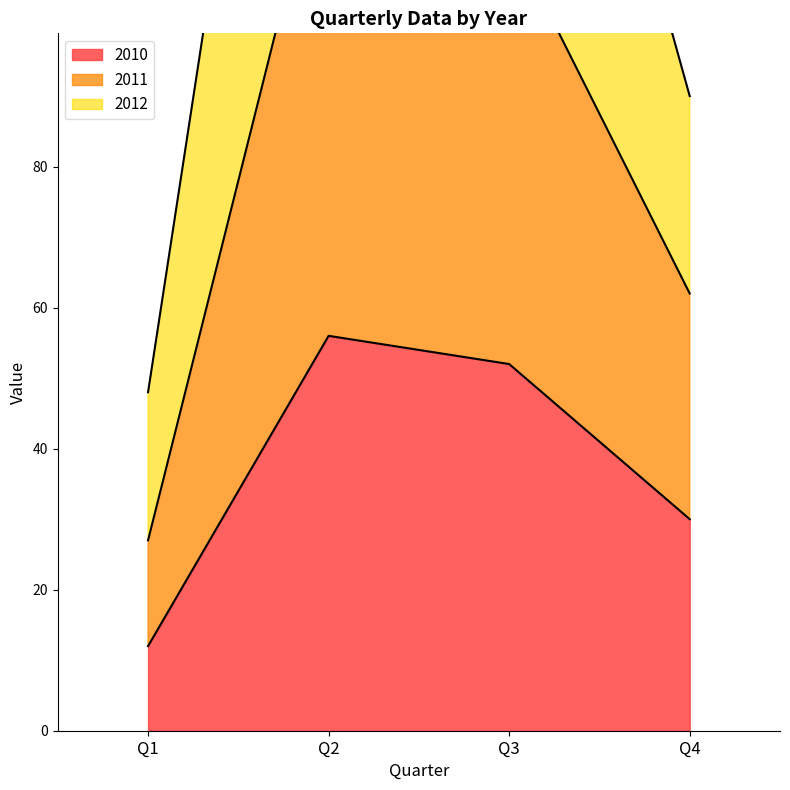

True or false: 2010 has more than 1 points higher than both neighbors.

False